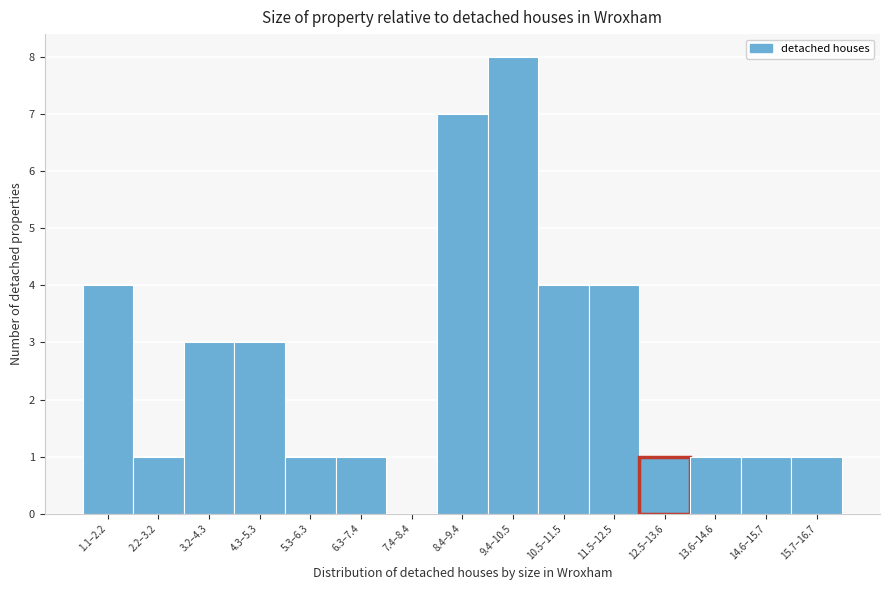

Reading left to right, extract all data points from this chart.

1.1–2.2=4	2.2–3.2=1	3.2–4.3=3	4.3–5.3=3	5.3–6.3=1	6.3–7.4=1	7.4–8.4=0	8.4–9.4=7	9.4–10.5=8	10.5–11.5=4	11.5–12.5=4	12.5–13.6=1	13.6–14.6=1	14.6–15.7=1	15.7–16.7=1